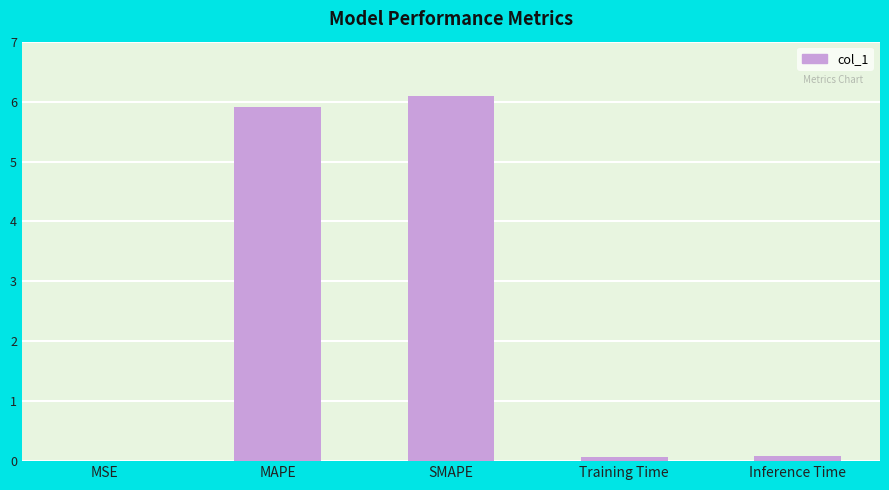

Which label corresponds to the largest value in the chart?

SMAPE